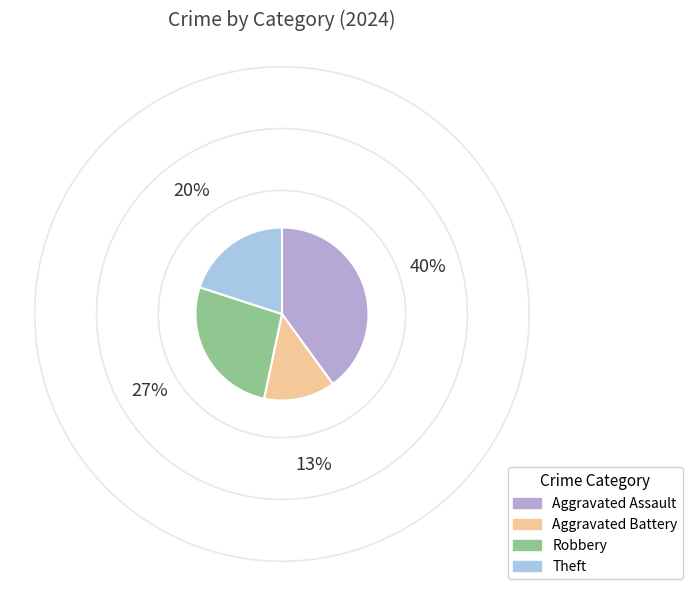

What percentage is the Robbery slice, to the nearest percent?

27%